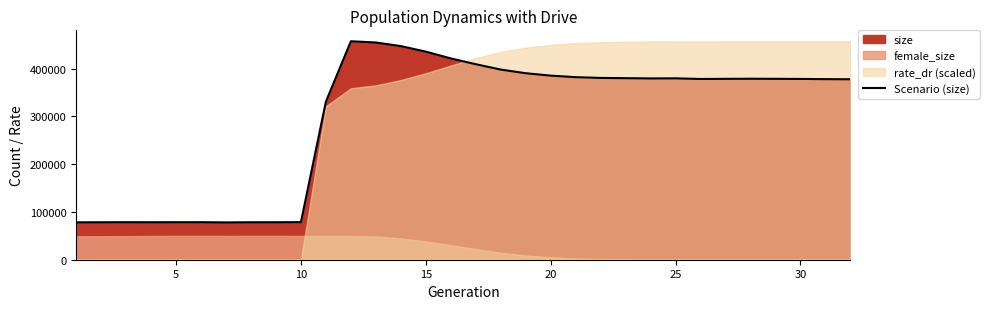

Is it true that the value at 10 is 78663?

True